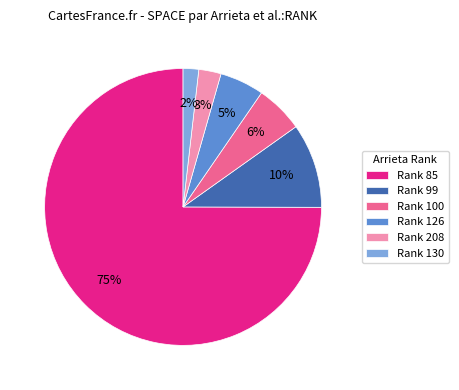

Does any single category account for the majority?

Yes